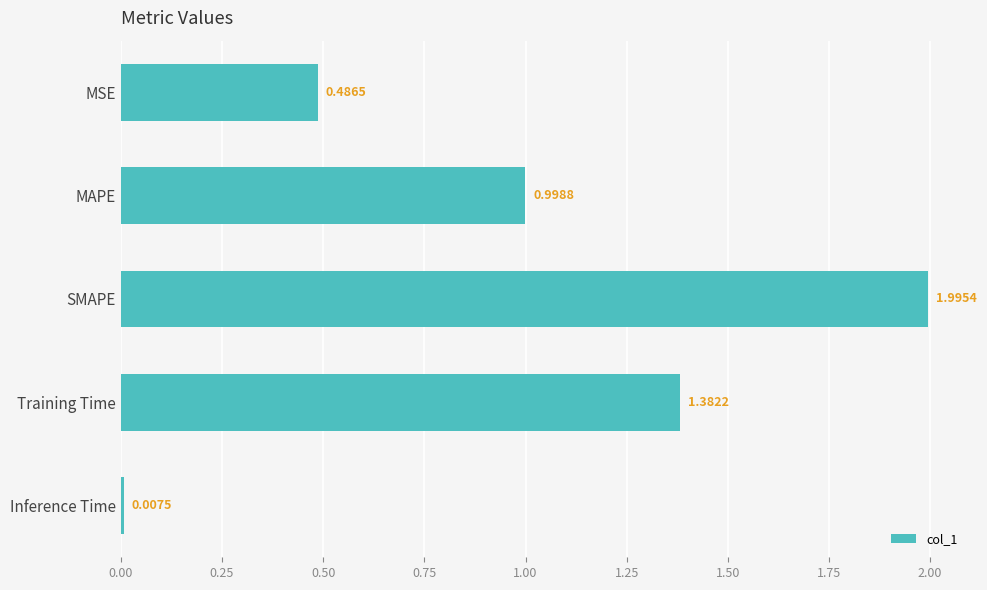

At which label is the value closest to 1?

MAPE